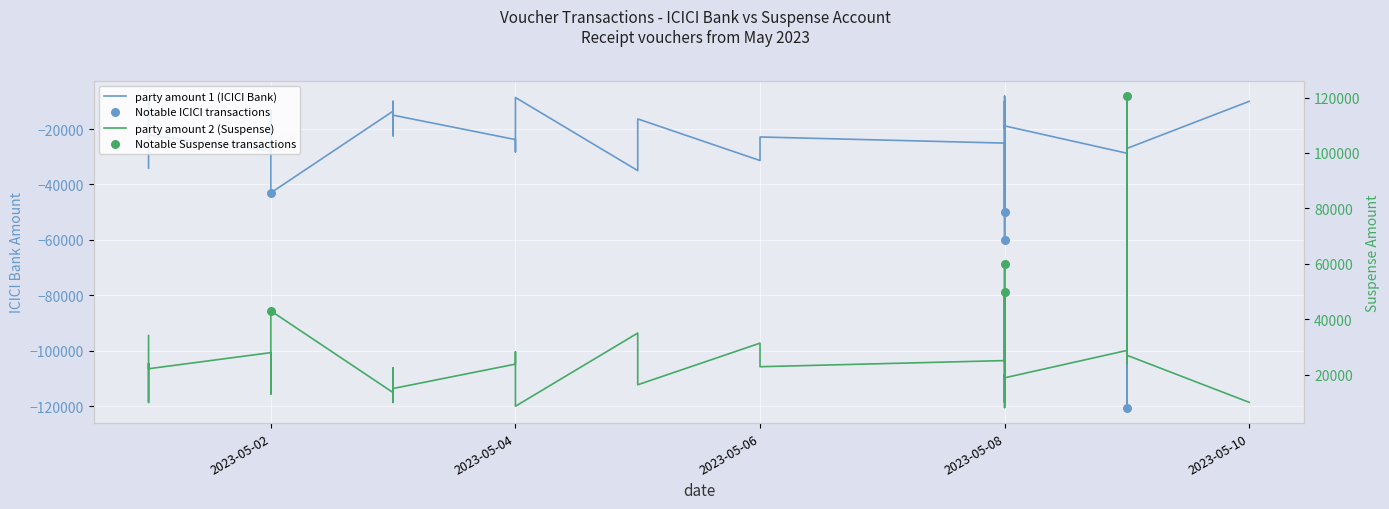

Which series contains the lowest Y value?

party amount 1 (ICICI Bank)